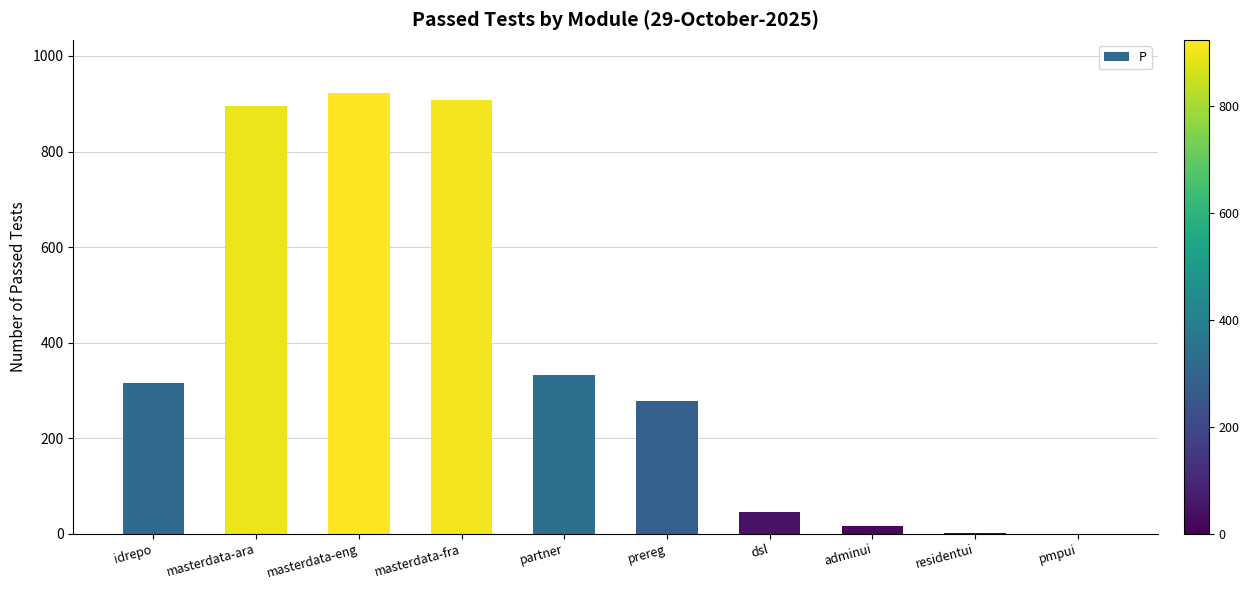

Does the chart contain stacked bars?

No